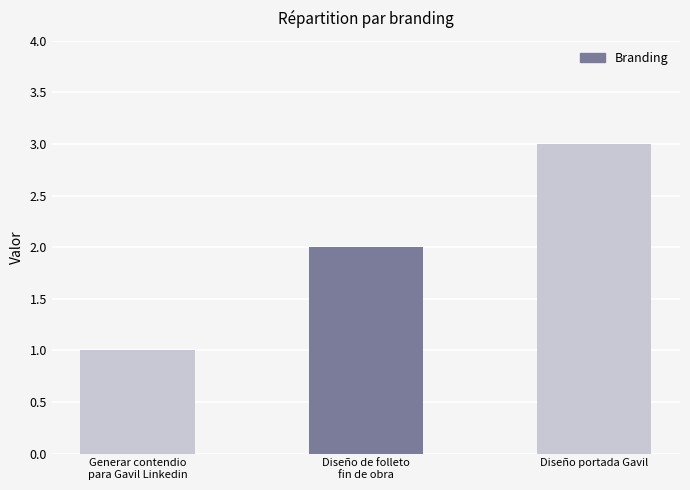

Are the bars grouped side by side (vs. stacked)?

No